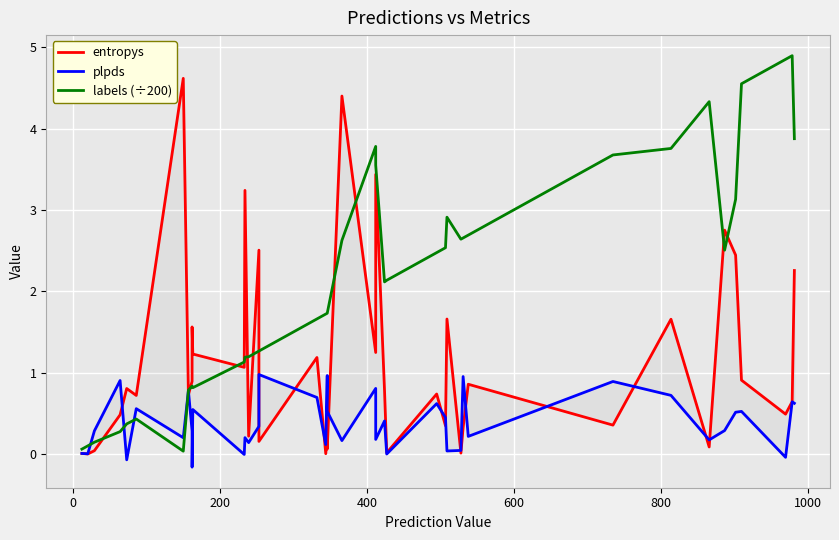

How many data points does each series have?

40